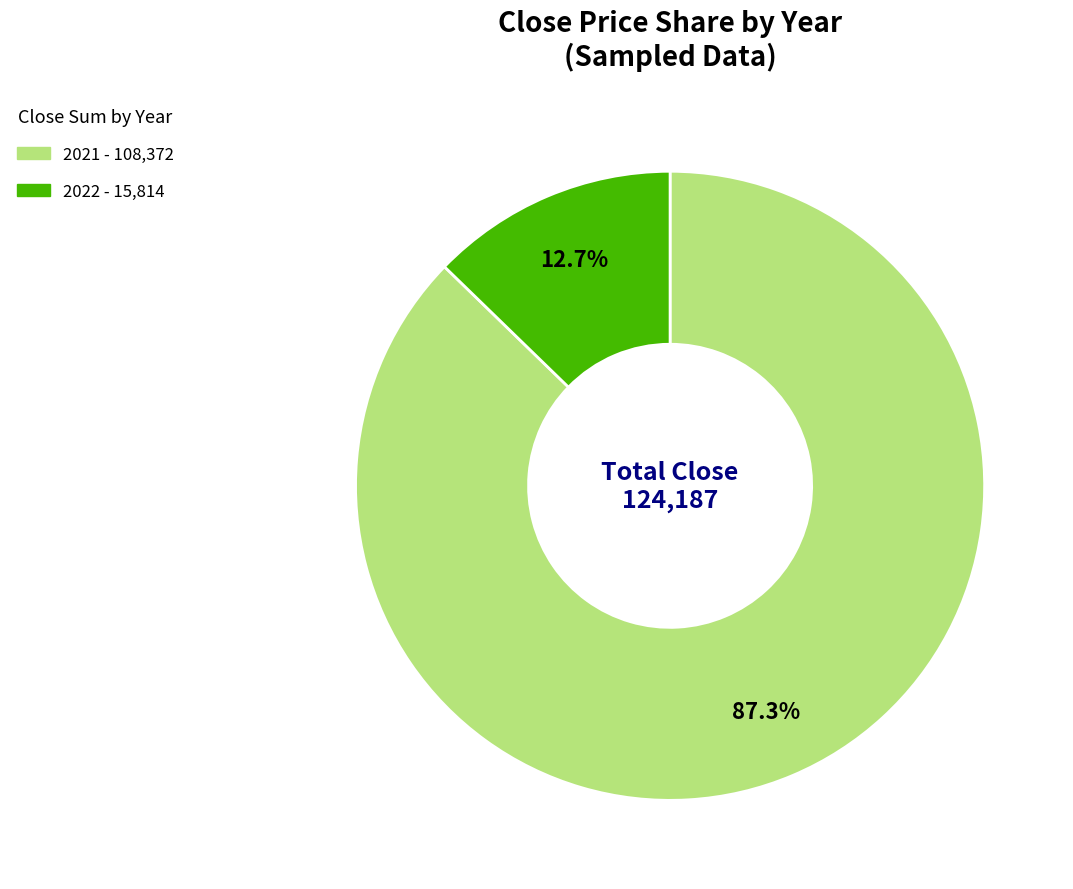

What percentage do 2022 and 2021 together represent?

100.0%